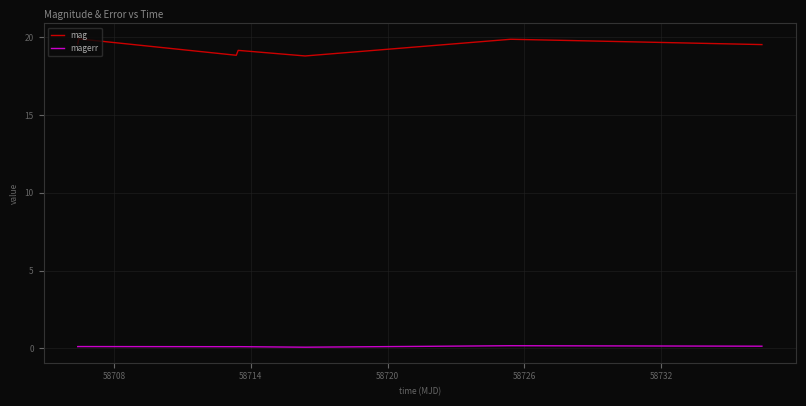

True or false: magerr and mag intersect in this chart.

False